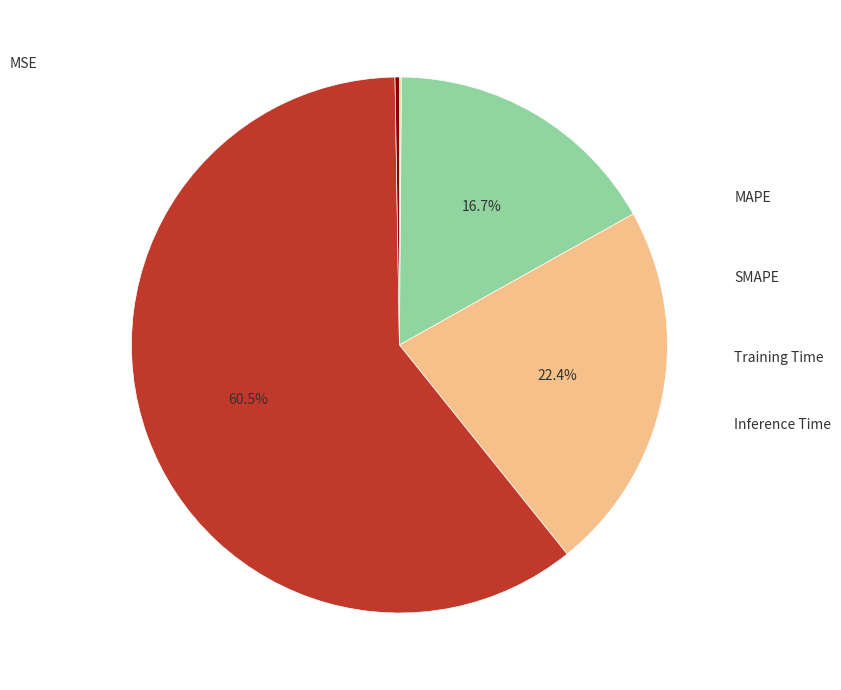

How many segments does this pie chart have?

5